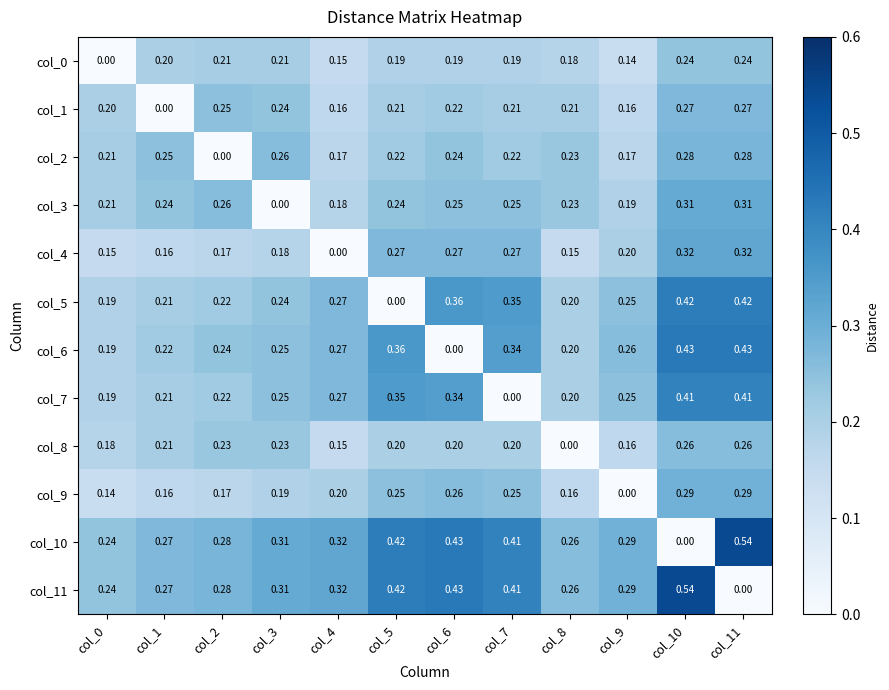

Is the value of col_10 at col_4 greater than the value of col_7 at col_7?

Yes